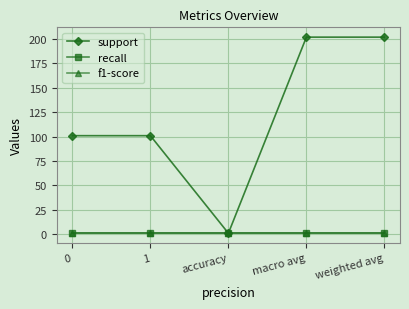

Is this an area chart (filled region under the line)?

No